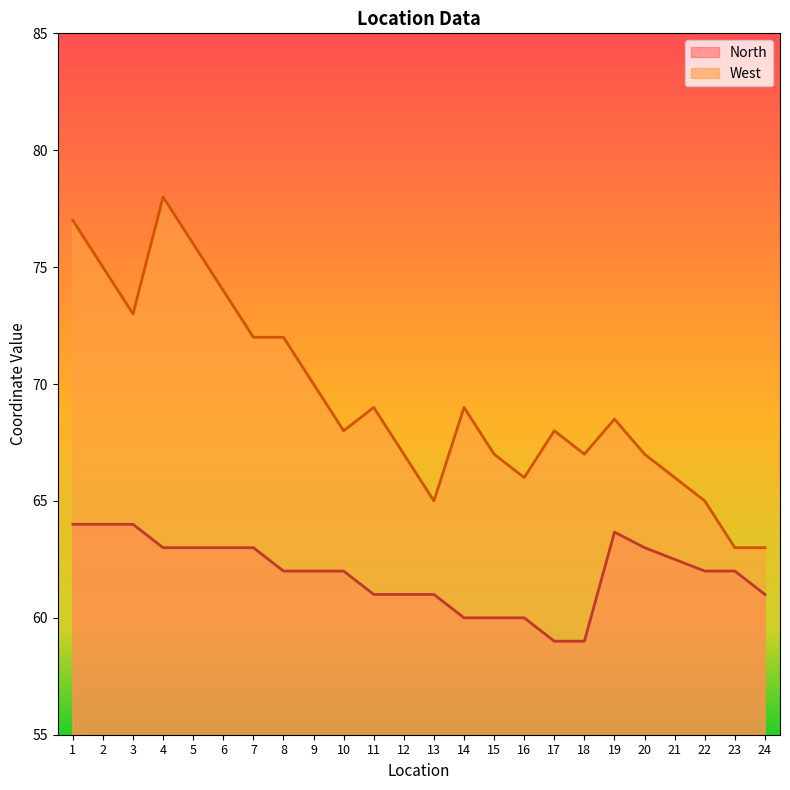

How many data points in North are less than 62?

9